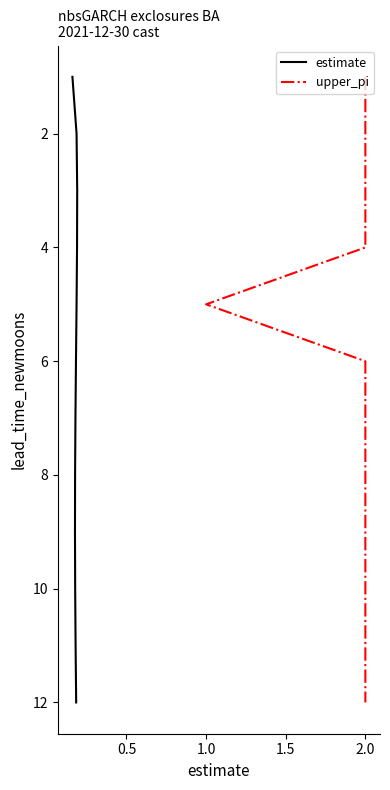

The value of estimate at 11 is 8. True or false?

False